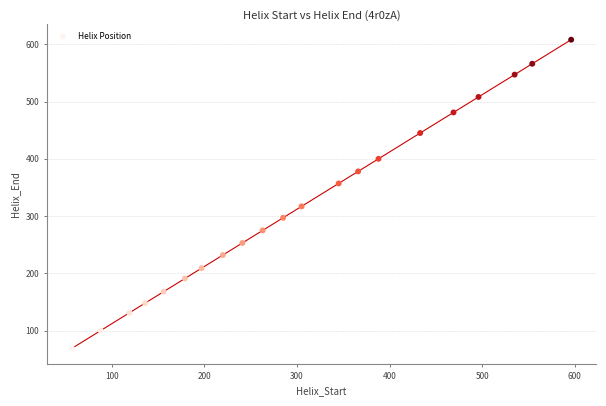

What is the range of Y values (max minus min)?

539